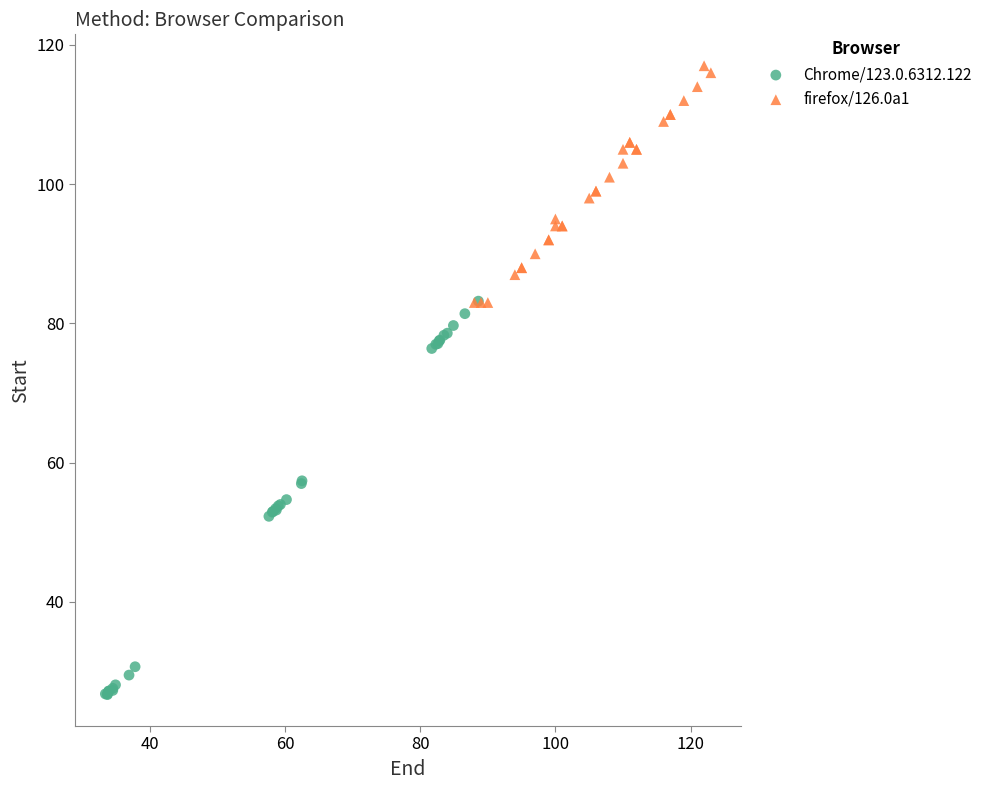

Which series reaches the minimum Y coordinate?

Chrome/123.0.6312.122